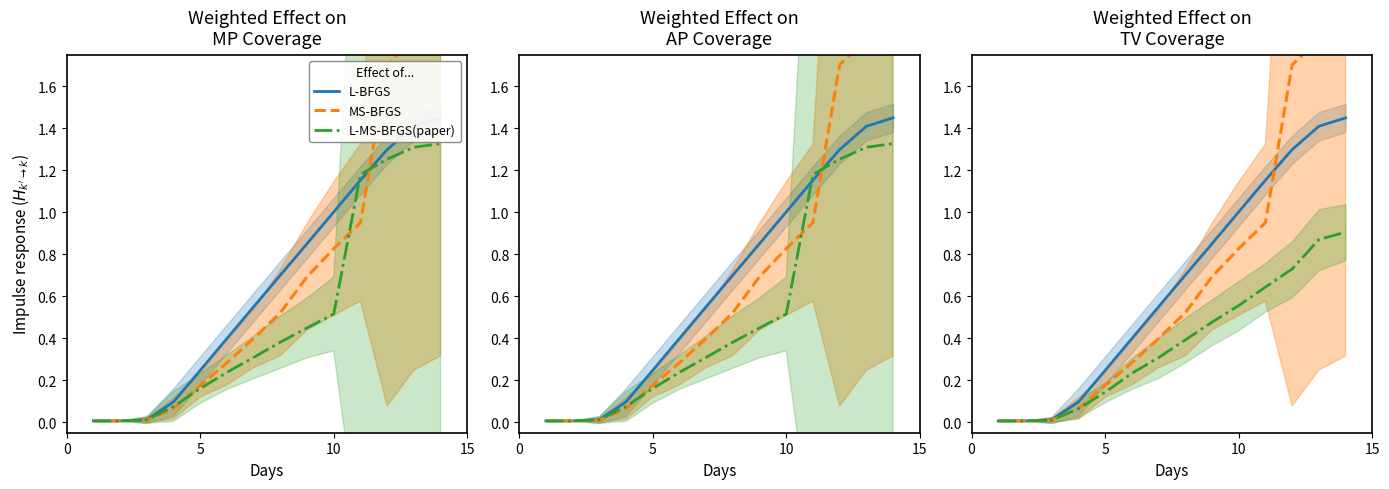

True or false: L-MS-BFGS(paper) has more than 1 points higher than both neighbors.

False